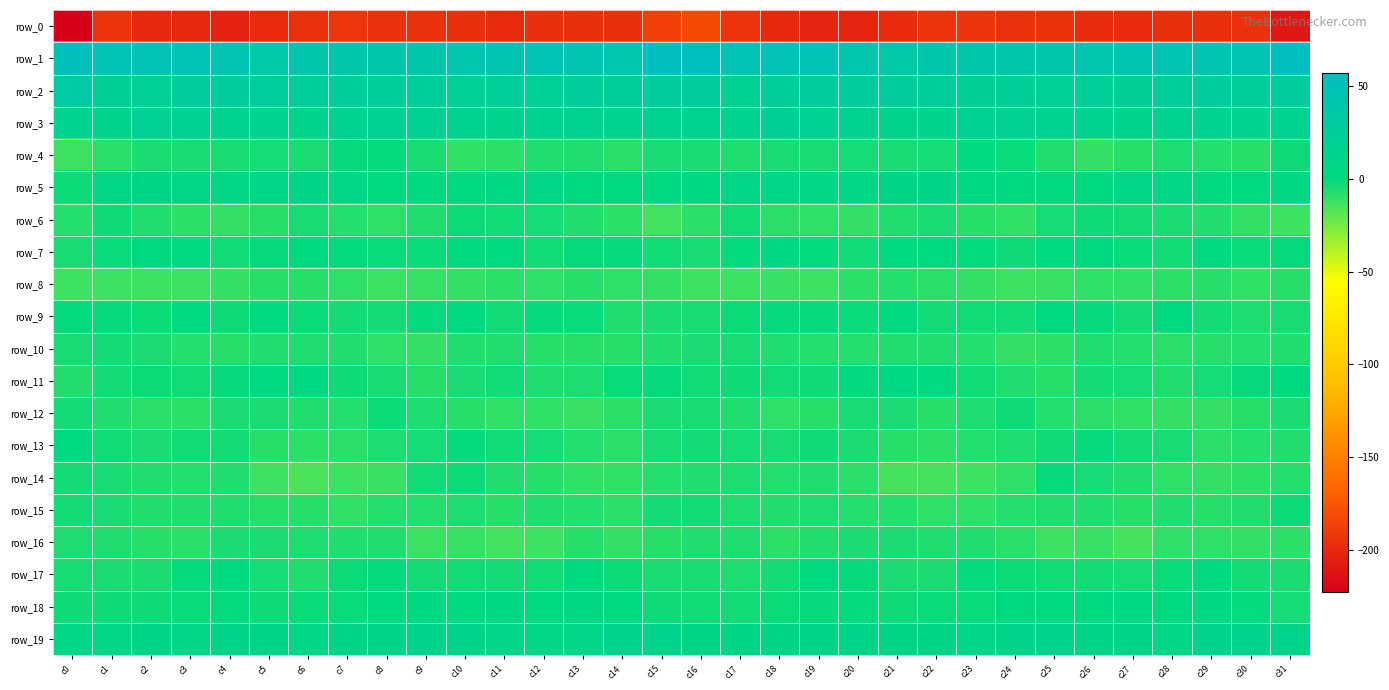

What is the total value across all series at c11?

-178.4